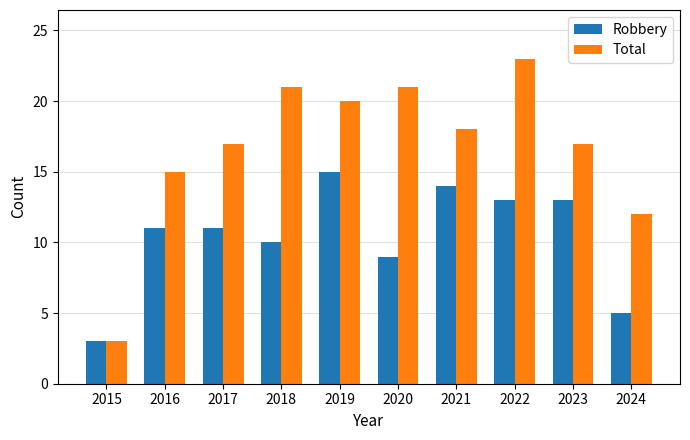

Reading left to right, extract all data points from this chart.

Robbery: 2015=3	2016=11	2017=11	2018=10	2019=15	2020=9	2021=14	2022=13	2023=13	2024=5
Total: 2015=3	2016=15	2017=17	2018=21	2019=20	2020=21	2021=18	2022=23	2023=17	2024=12